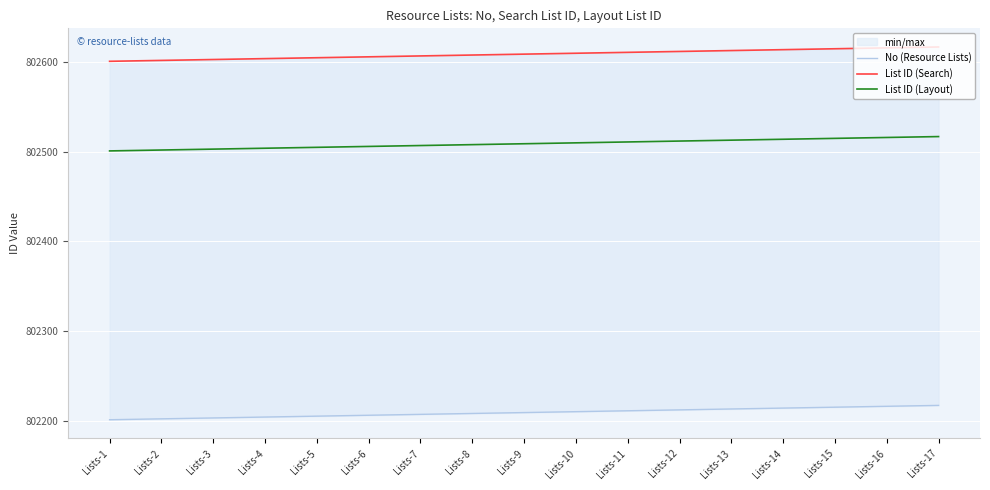

What is the sum of all List ID (Search) values?

13644353